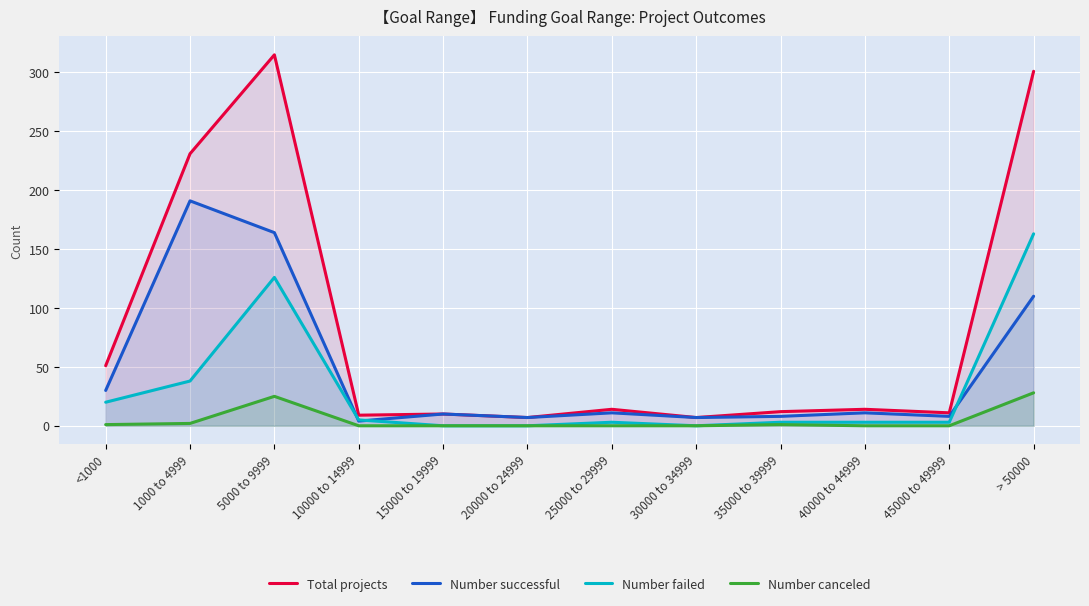

The value of Total projects at 15000 to 19999 is 10. True or false?

True